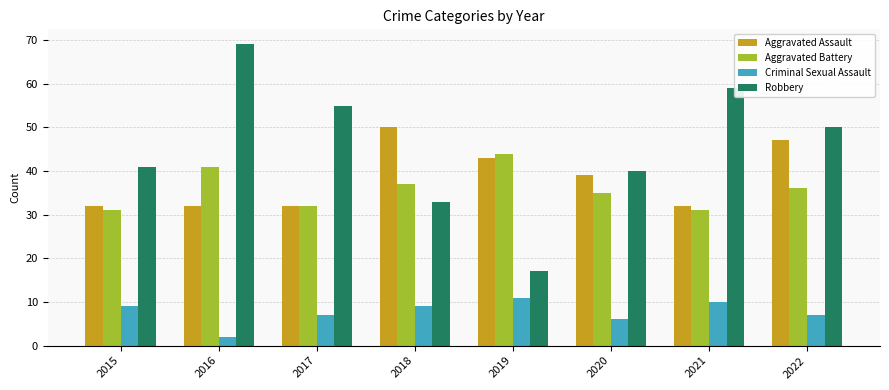

What is the value of the Robbery bar at the 6th from the left?

40